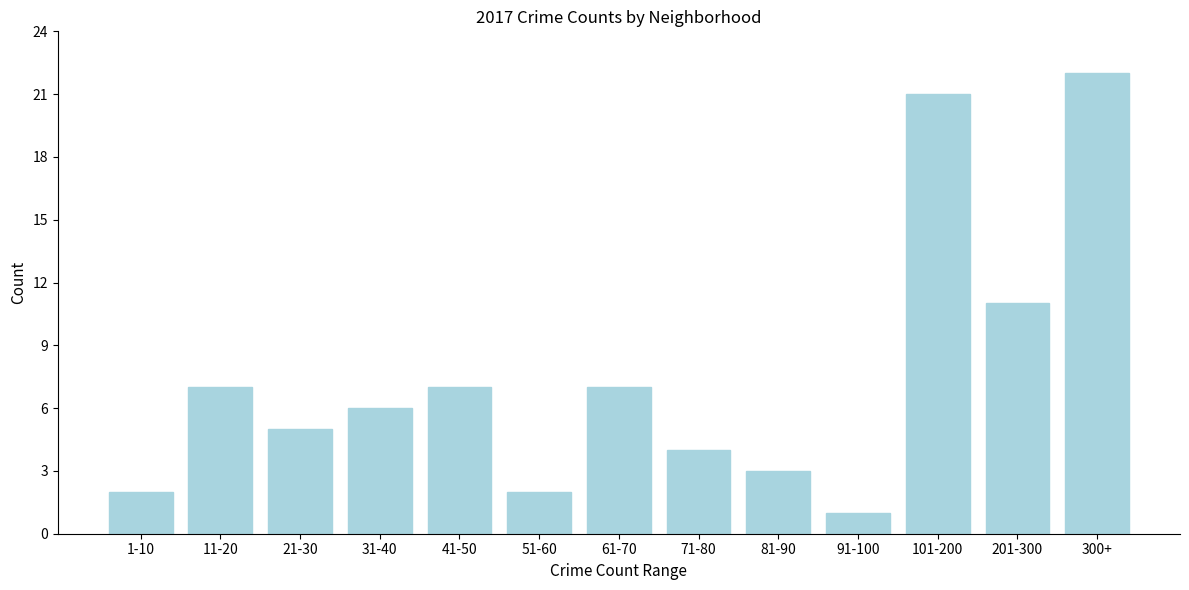

Reading left to right, extract all data points from this chart.

2	7	5	6	7	2	7	4	3	1	21	11	22